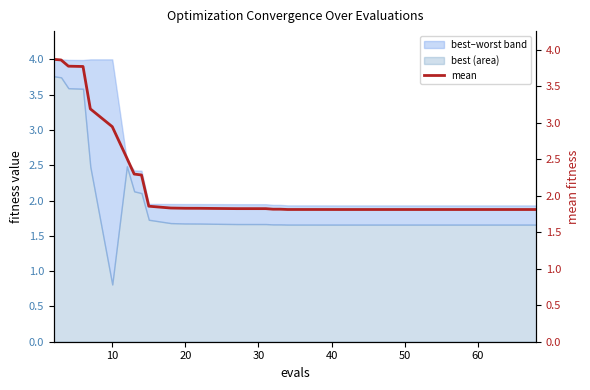

What is the maximum value for best (area)?

3.8